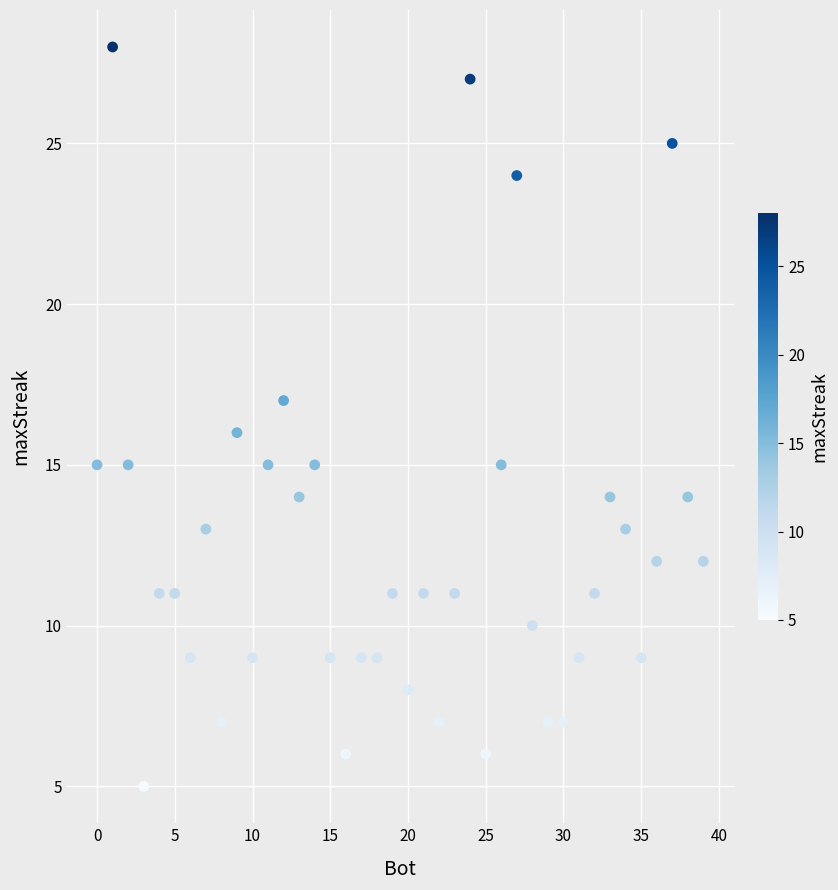

What is the range of Y values (max minus min)?

23